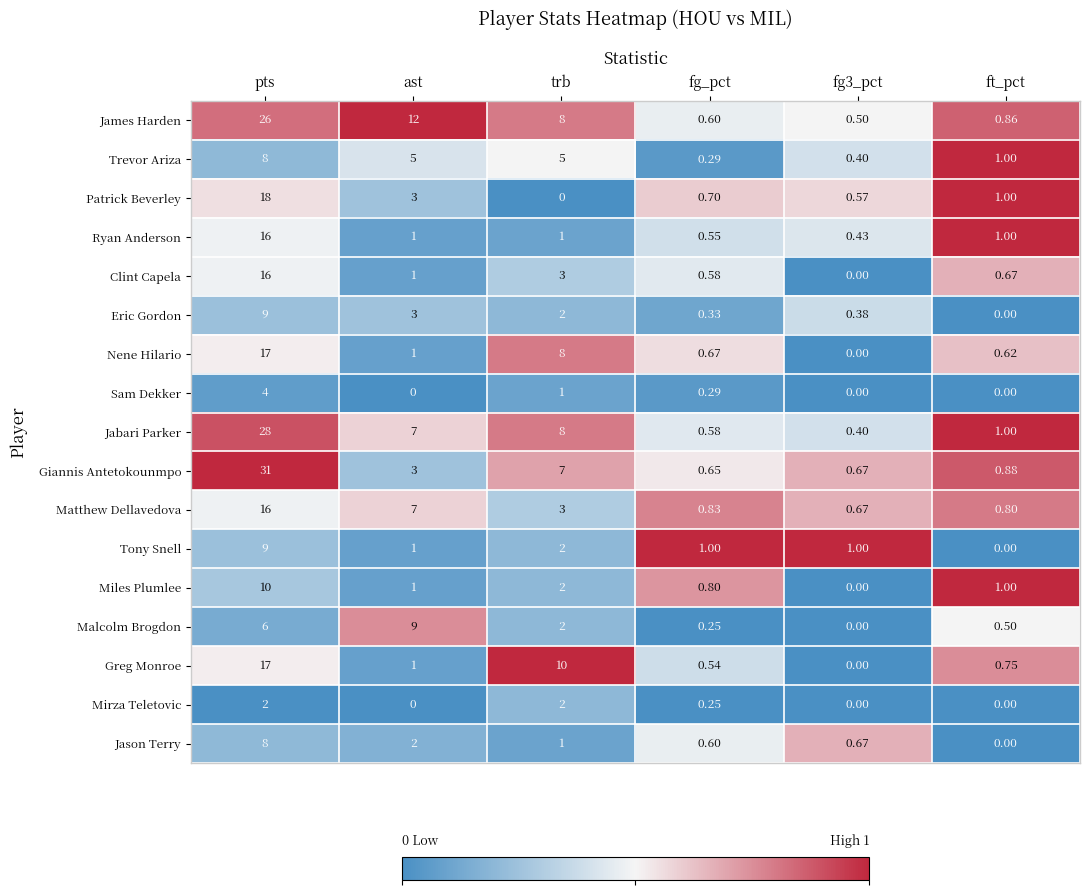

What is the spread (max minus min) of values at ast?

12.0